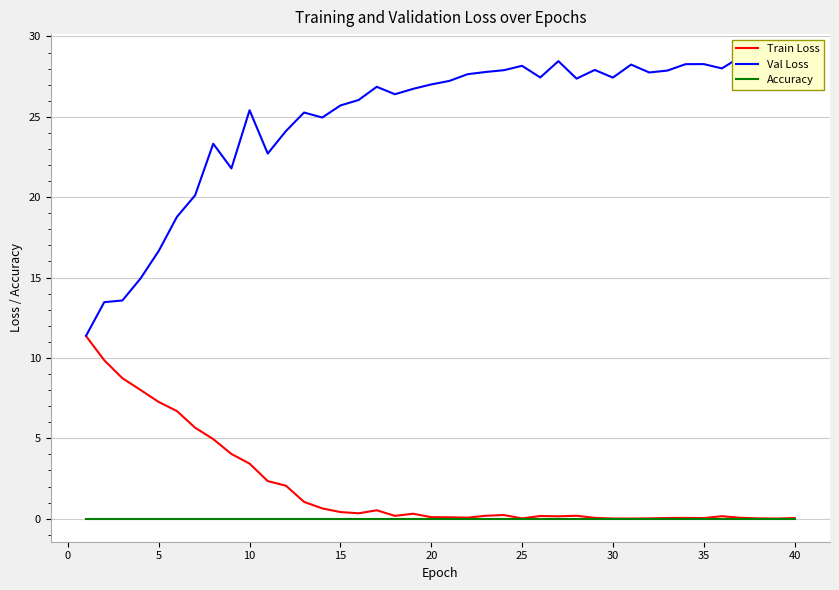

Is the value of Accuracy at 11 greater than the value of Val Loss at 25?

No